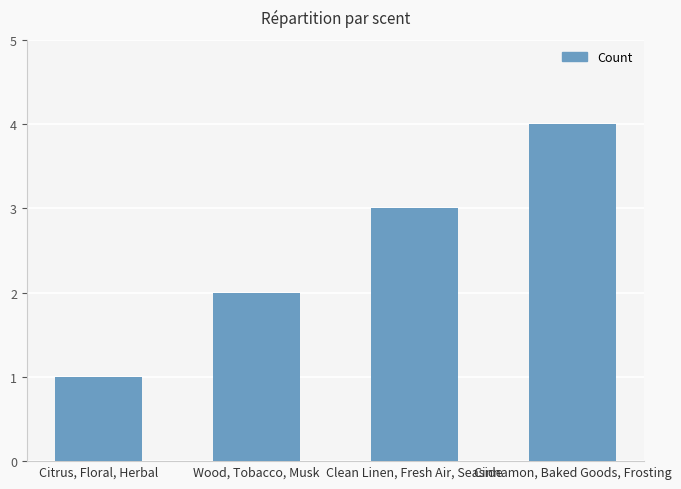

What value does the data have at Clean Linen, Fresh Air, Seaside?

3